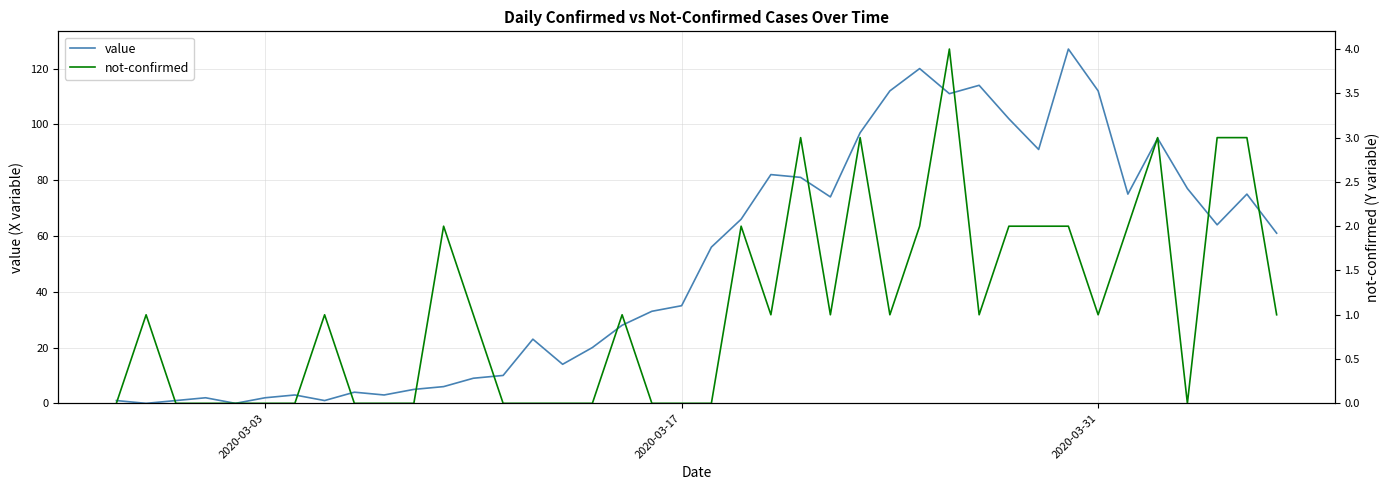

Does the chart have visible grid lines?

Yes